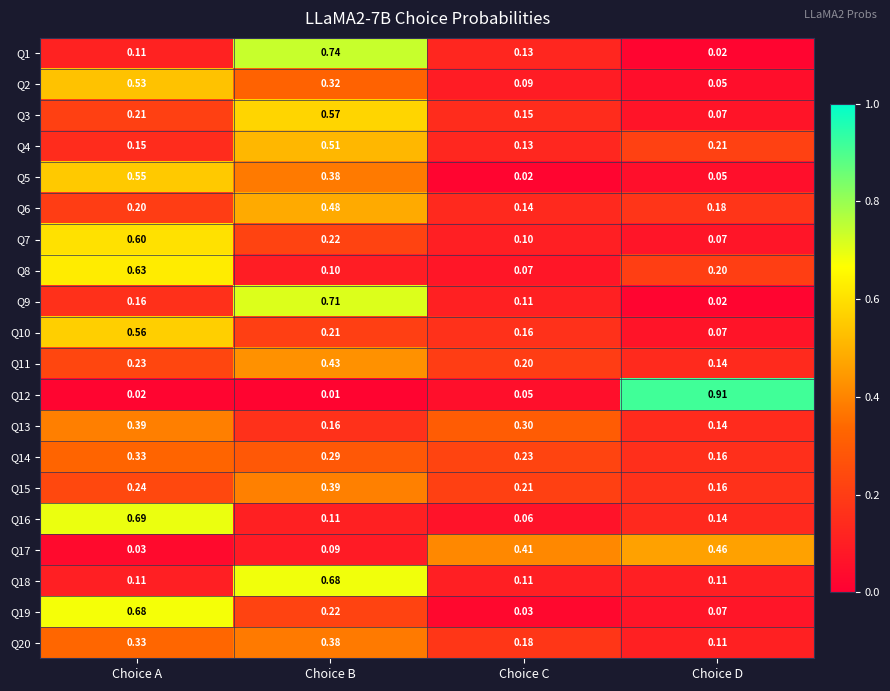

Is the value of Q7 at Choice B greater than the value of Q12 at Choice C?

Yes